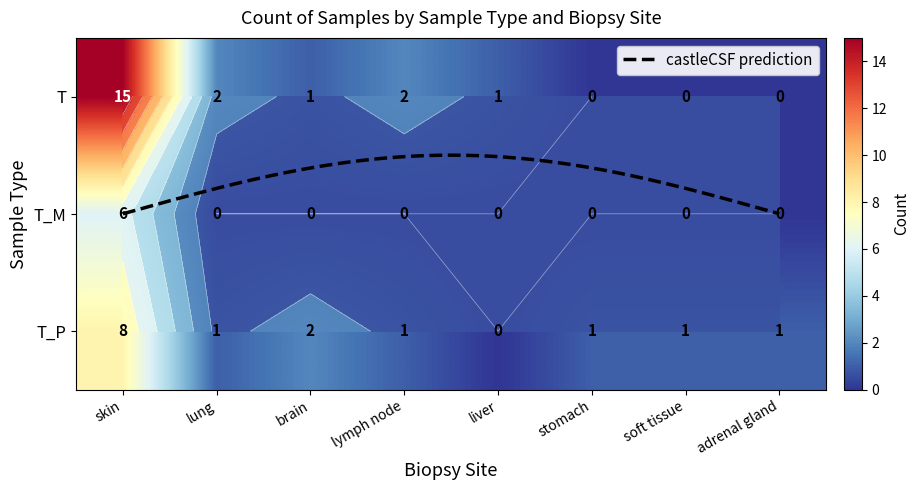

Which label corresponds to the smallest value in the chart?

stomach